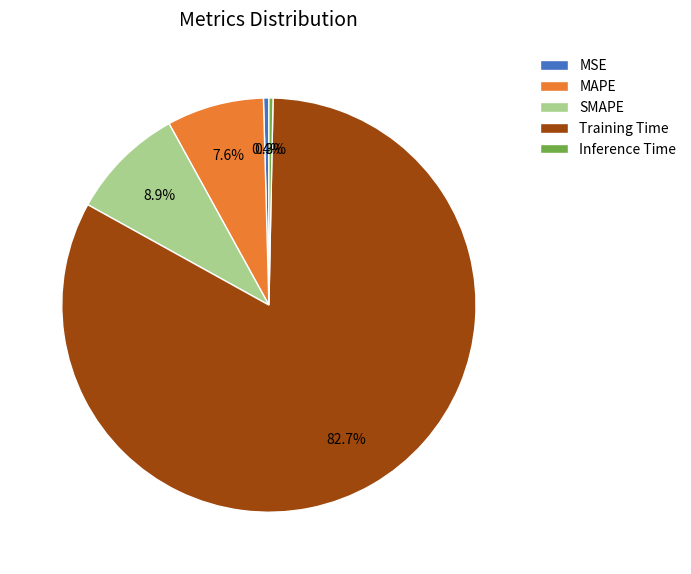

Does MSE represent more than half of the total?

No